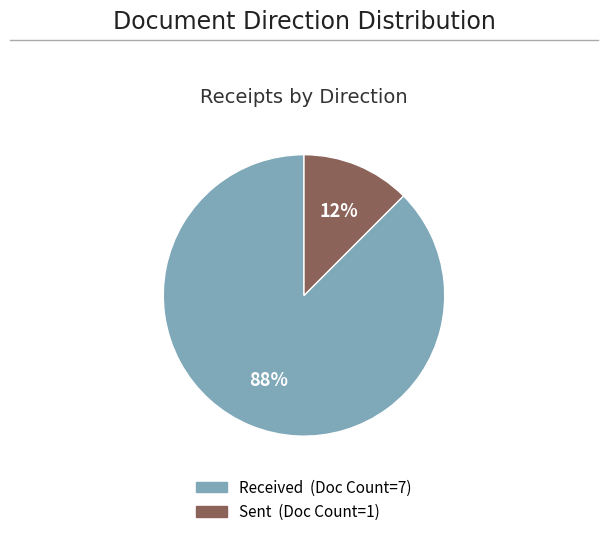

To the nearest percent, what is the average slice percentage?

50%